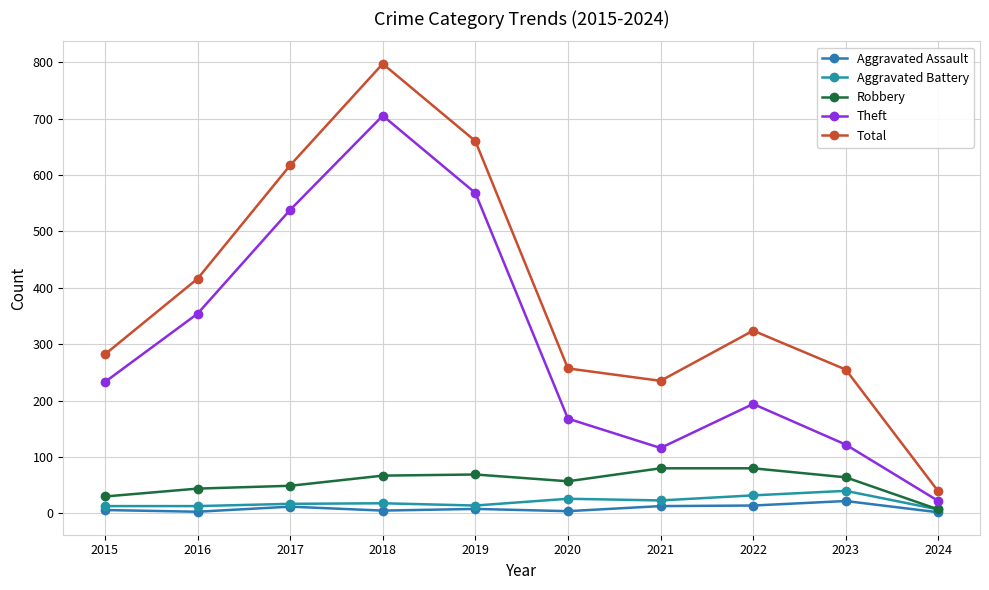

True or false: Theft and Aggravated Assault cross at least once.

False